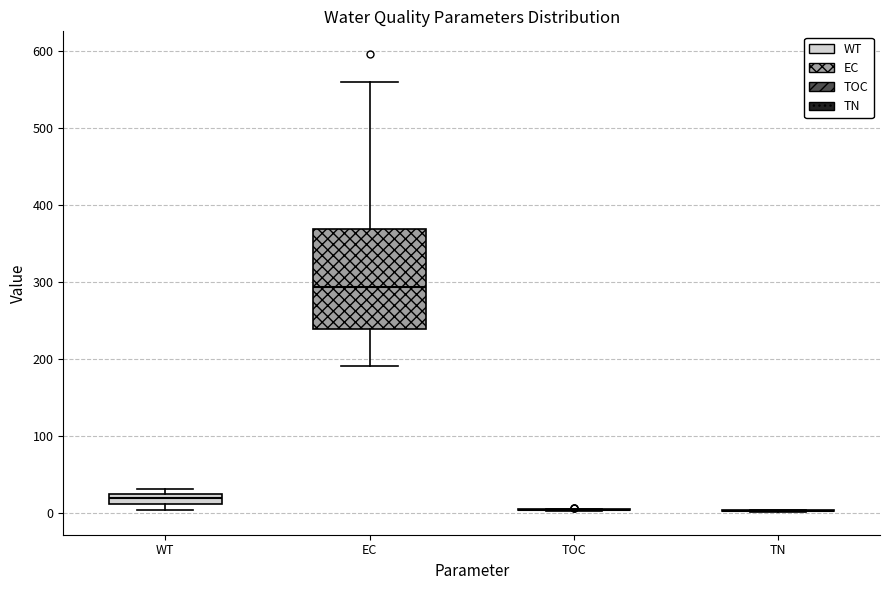

Comparing the boxes themselves (not the whiskers), which one is the tallest?

EC